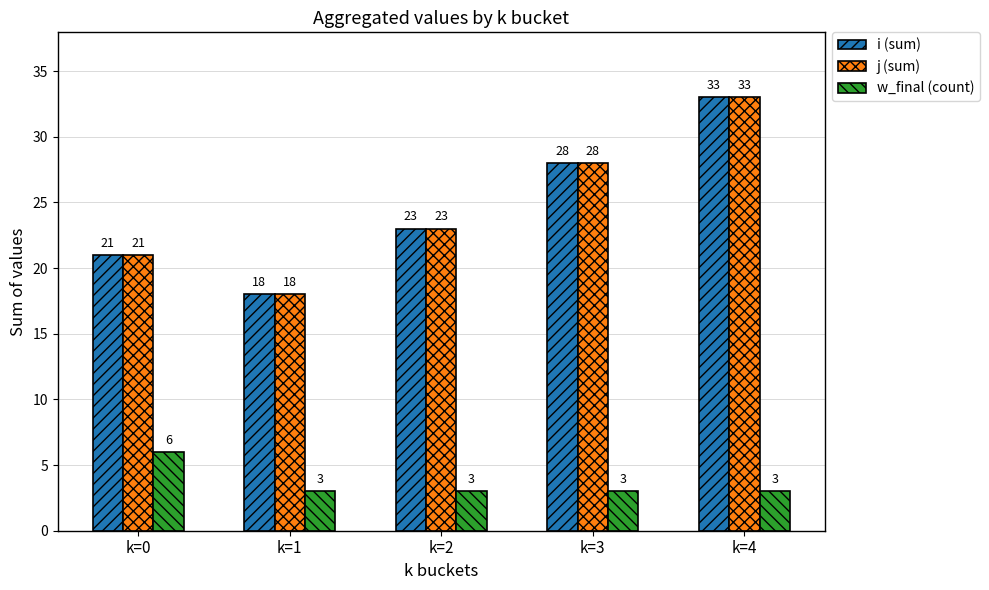

True or false: w_final (count) has a value of 3 at k=2.

True